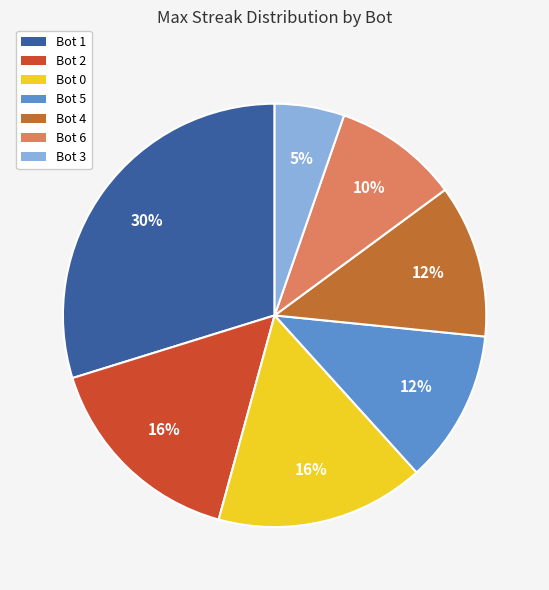

Do Bot 6 and Bot 5 together represent more than half of the pie?

No